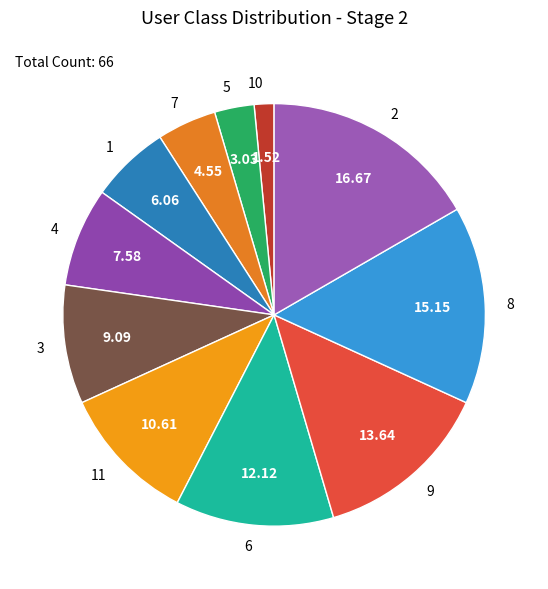

How many segments does this pie chart have?

11